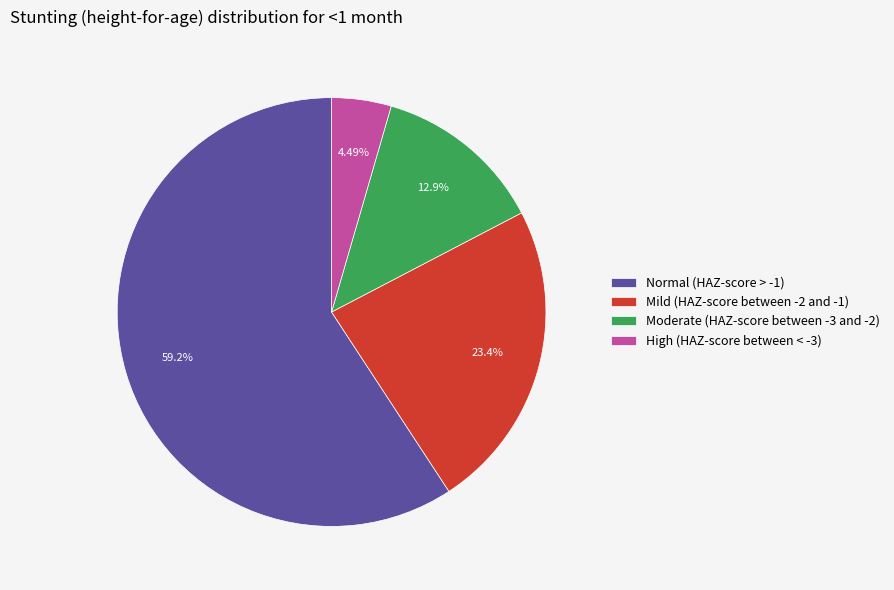

What portion of the pie excludes Mild (HAZ-score between -2 and -1)?

76.6%